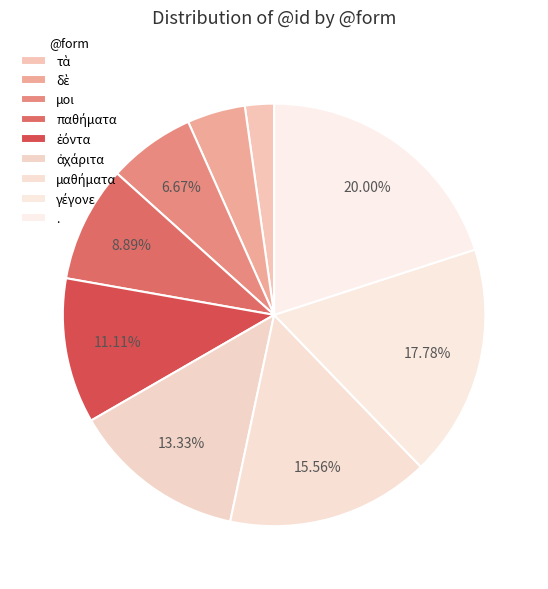

Is it true that . is 14% of the pie?

False